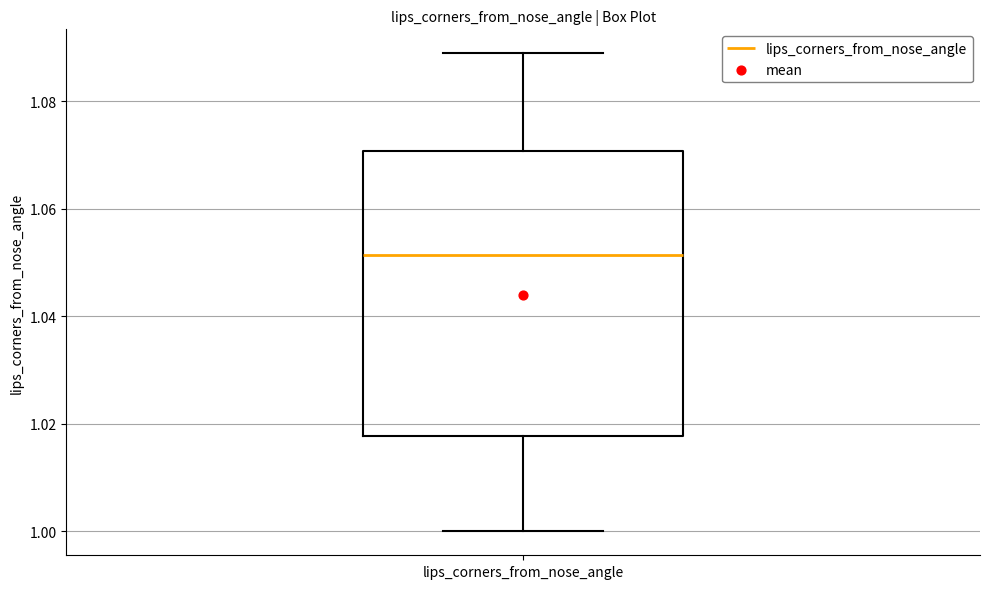

Read this box plot against the y-axis: the position of the median line, the range covered by the box, and the ends of both whiskers. The values are not printed on the chart, so give them approximately, as read against the axis.

median 1.052, box 1.018 to 1.070, whiskers 1.000 to 1.088